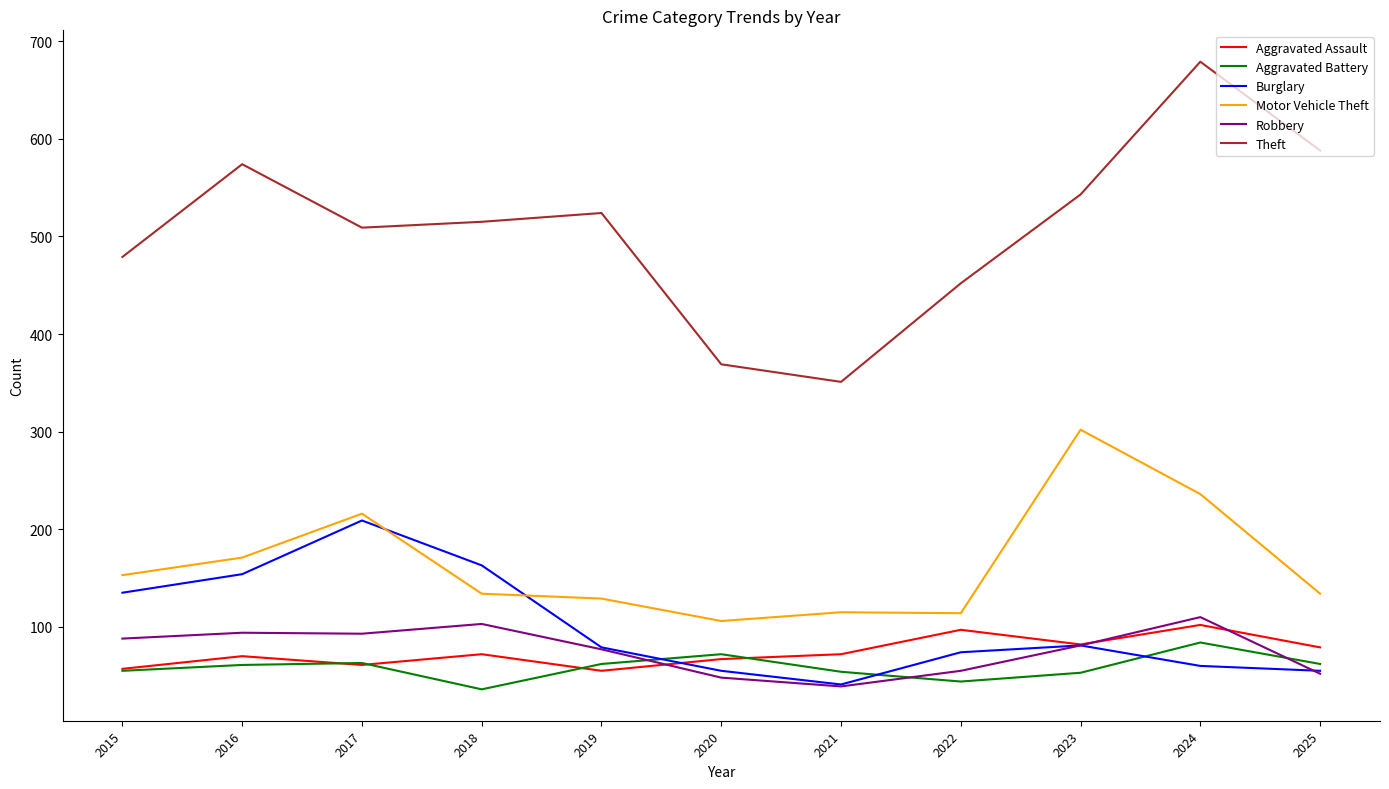

Between 2016 and 2023, which series saw the biggest shift?

Motor Vehicle Theft